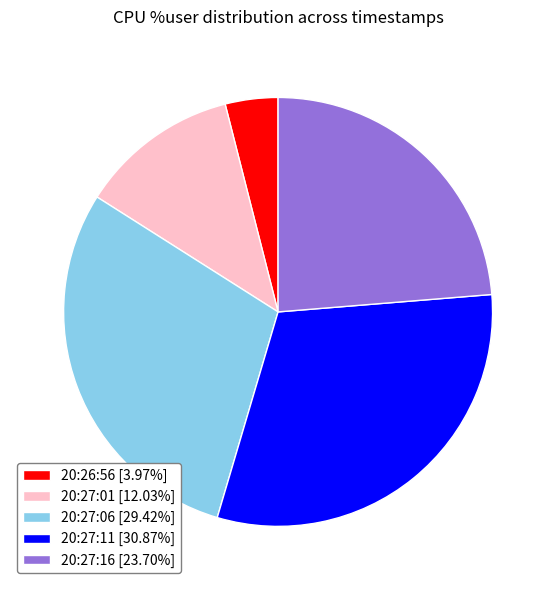

Is there any slice that represents more than half of the pie?

No